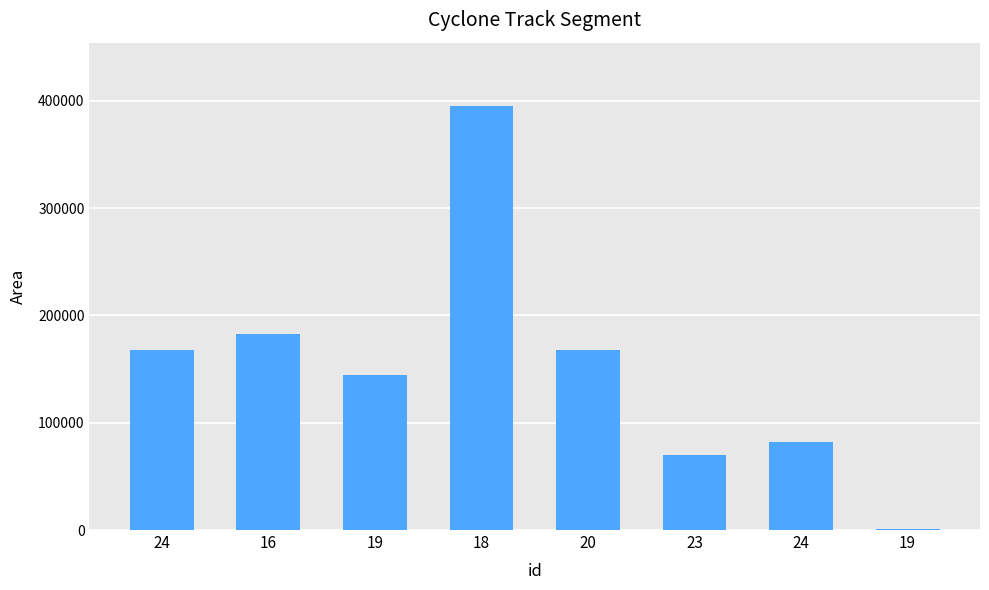

Are the bars grouped side by side (vs. stacked)?

No